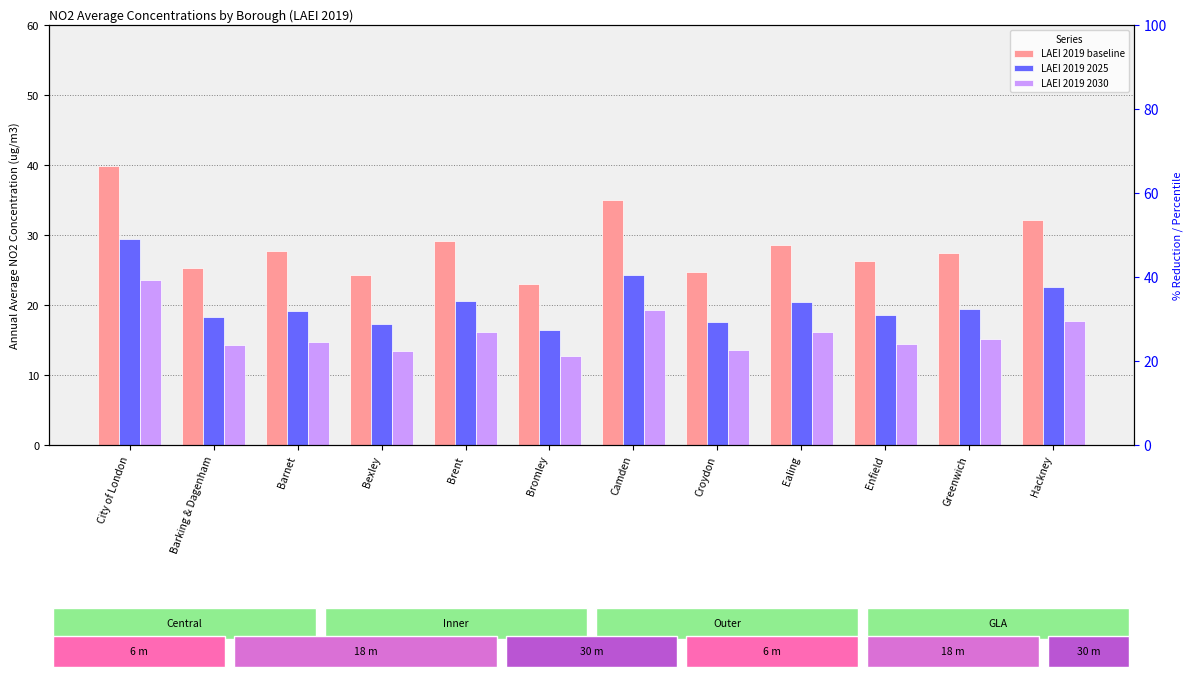

What is the spread (max minus min) of values at Hackney?

14.4